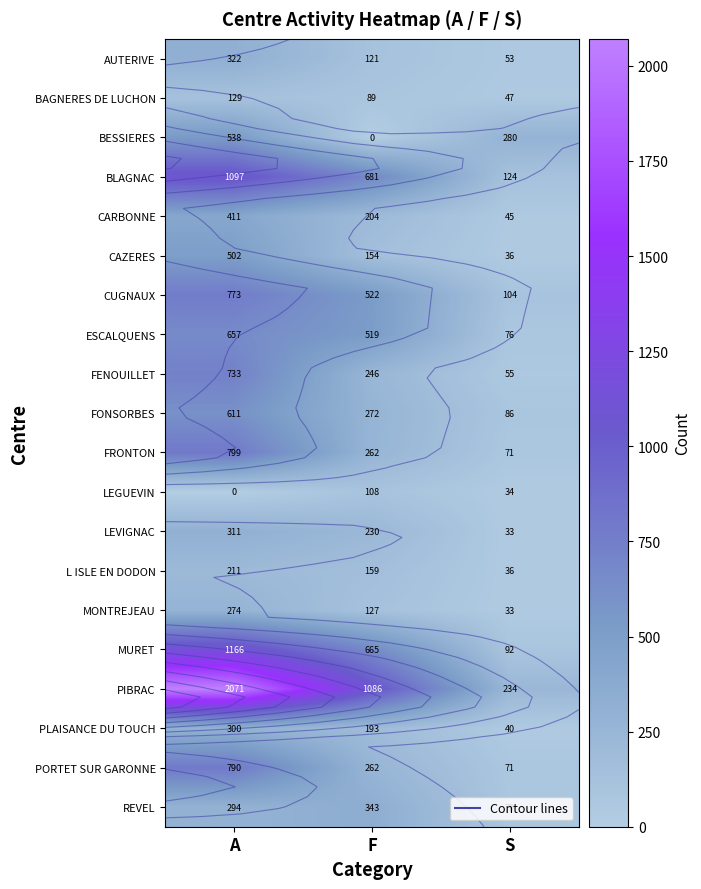

Which series has the widest spread of values?

PIBRAC